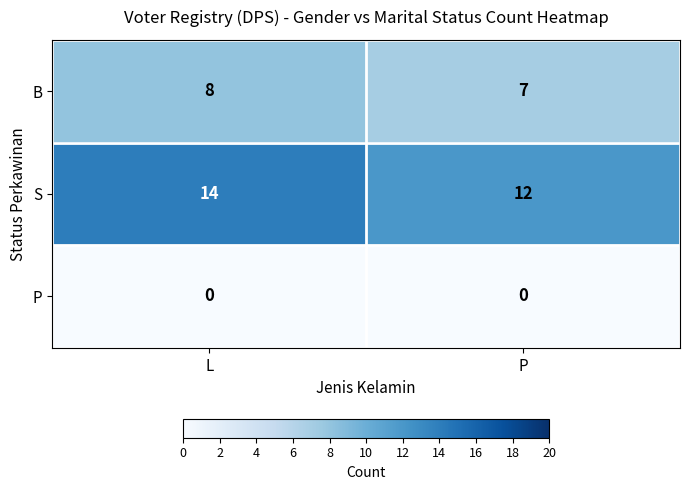

The value of B at P is 7. True or false?

True